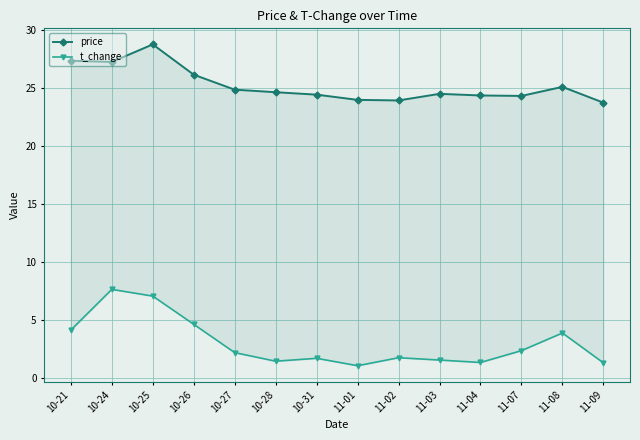

What is the spread (max minus min) of values at 11-03?

22.9